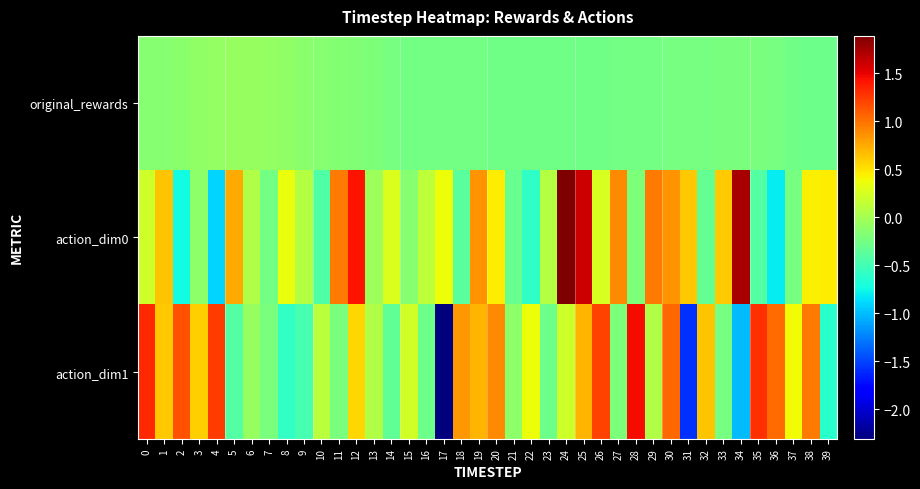

At how many categories does at least one series exceed 1?

12